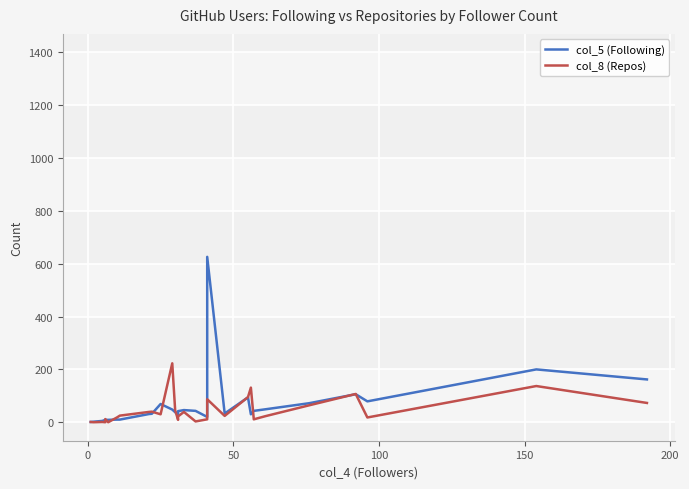

True or false: col_8 (Repos) and col_5 (Following) intersect in this chart.

True